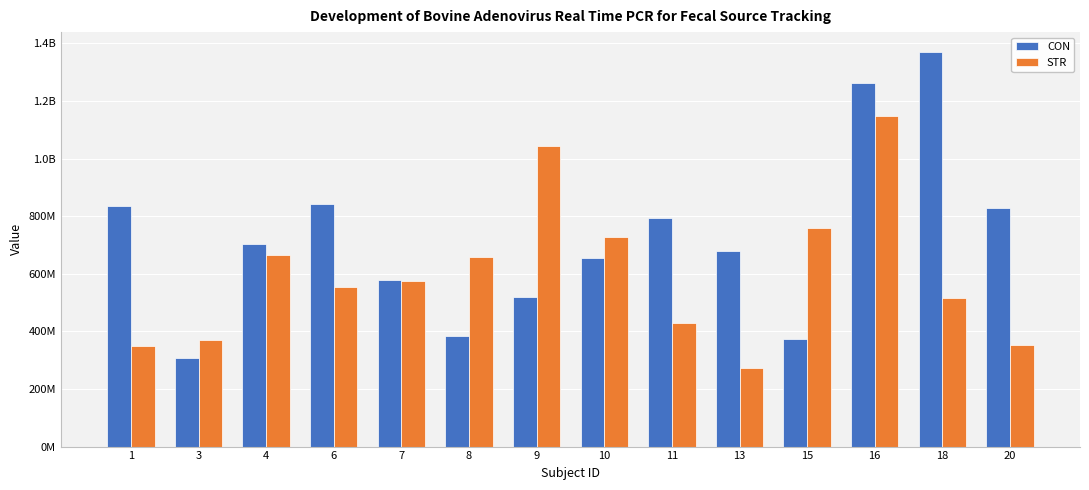

What is the sum of the STR values at 7 and 3?

946567630.6